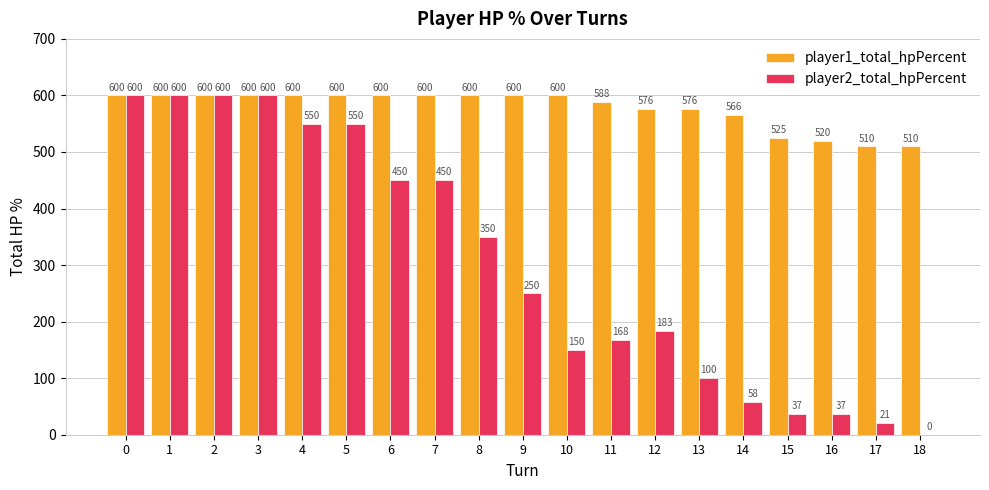

What is the sum of the player1_total_hpPercent values at 9 and 18?

1110